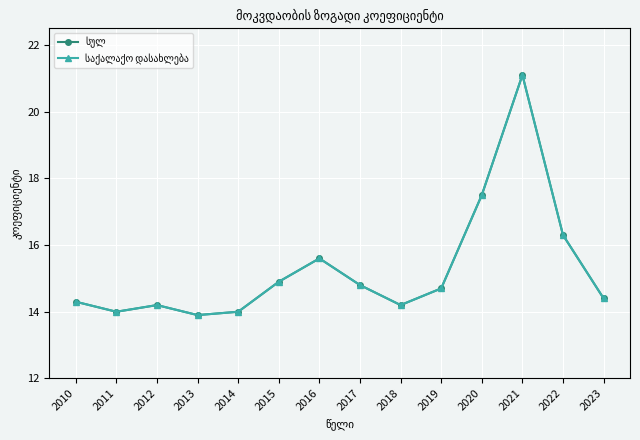

Does the chart have visible grid lines?

Yes